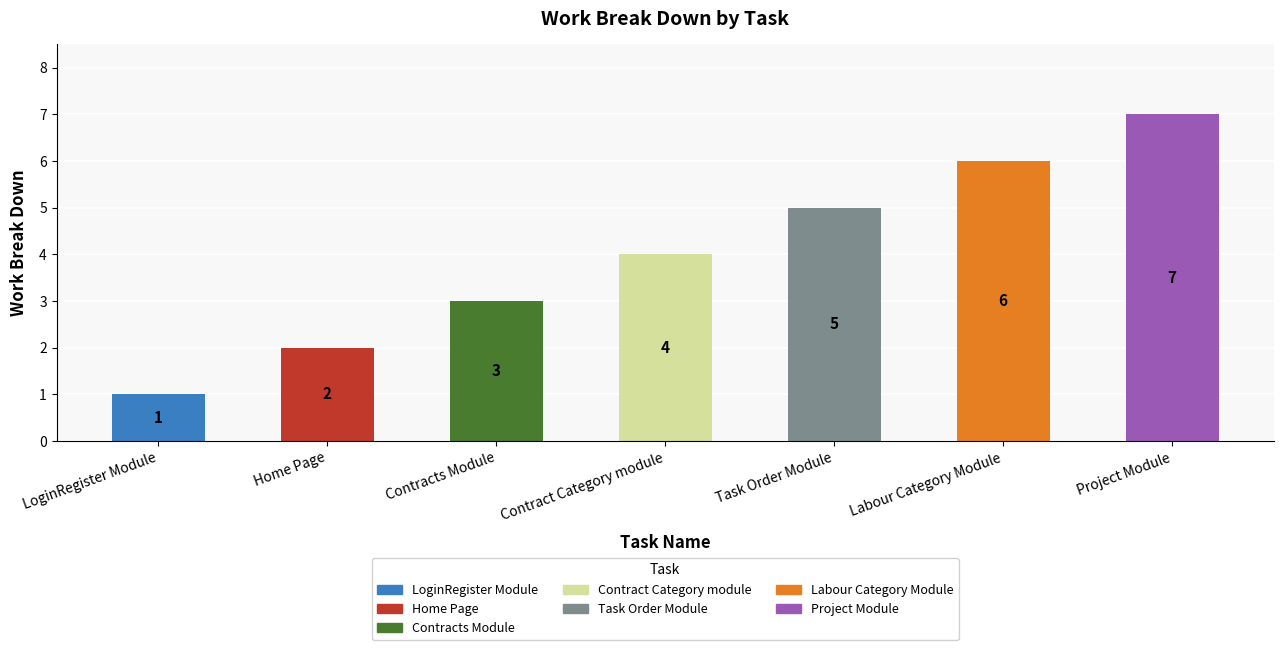

Reading left to right, transcribe all the data shown in this chart.

1	2	3	4	5	6	7